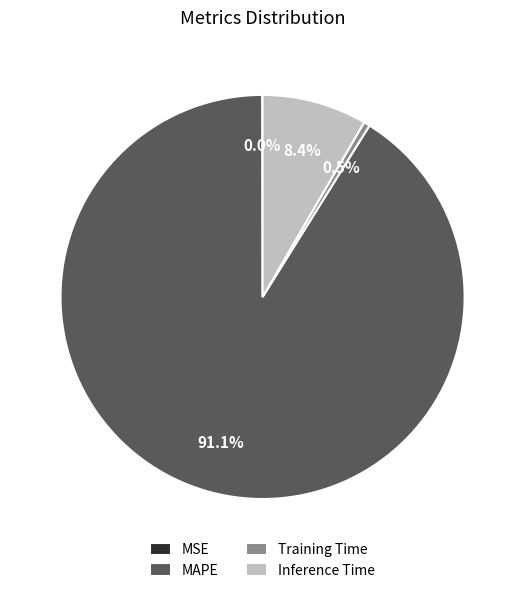

Do Training Time and MAPE together represent more than half of the pie?

Yes